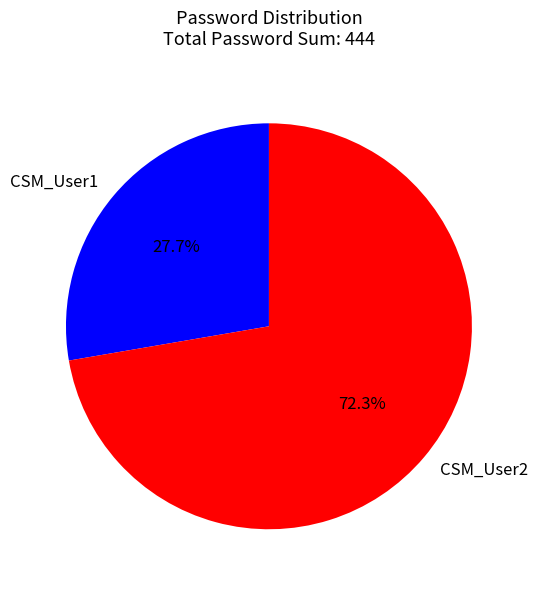

Approximately how many times larger is the value at CSM_User1 compared to CSM_User2?

0.4